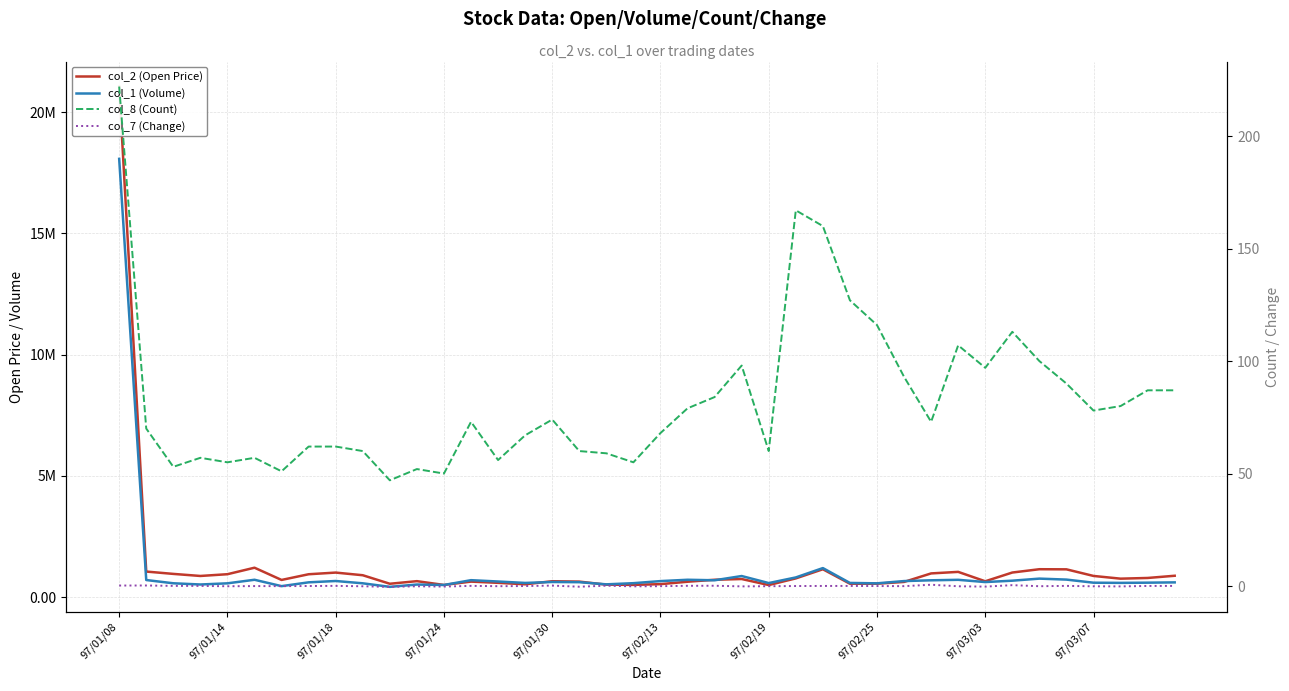

Which series has the widest spread of values?

col_2 (Open Price)